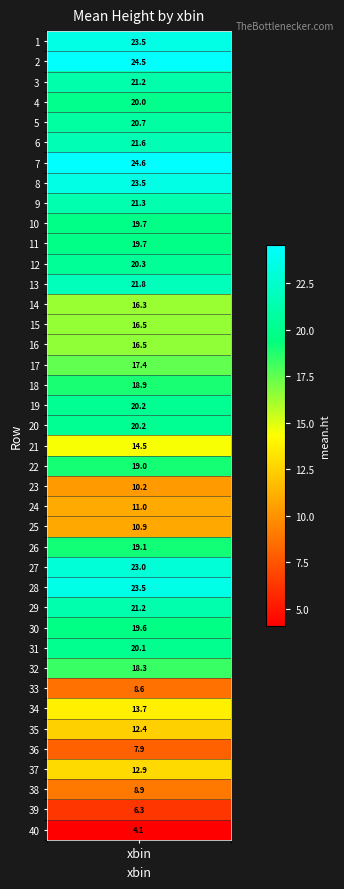

Approximately how many times larger is the value at 18 compared to 16?

1.2